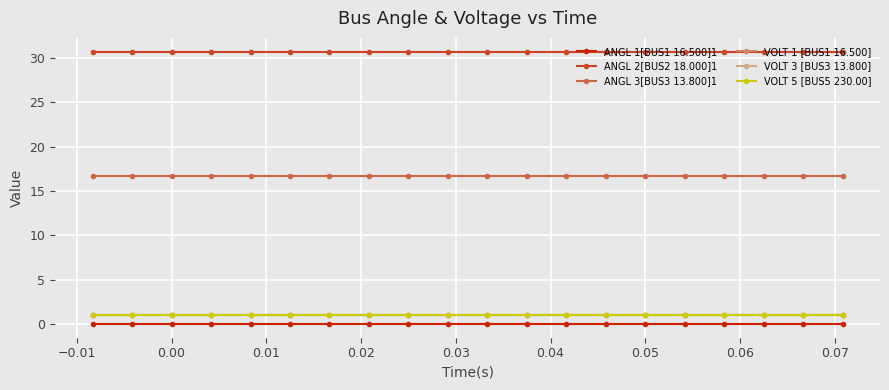

What are all the series names shown in the legend?

ANGL 1[BUS1 16.500]1, ANGL 2[BUS2 18.000]1, ANGL 3[BUS3 13.800]1, VOLT 1 [BUS1 16.500], VOLT 3 [BUS3 13.800], VOLT 5 [BUS5 230.00]